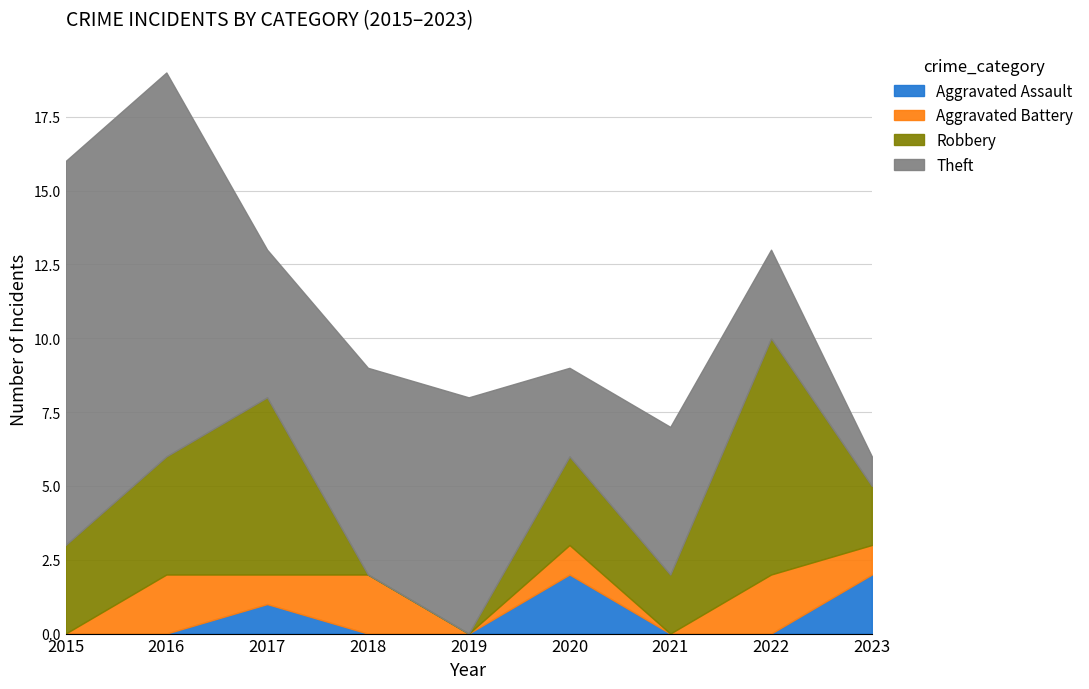

What is the total value across all series at 2022?

13